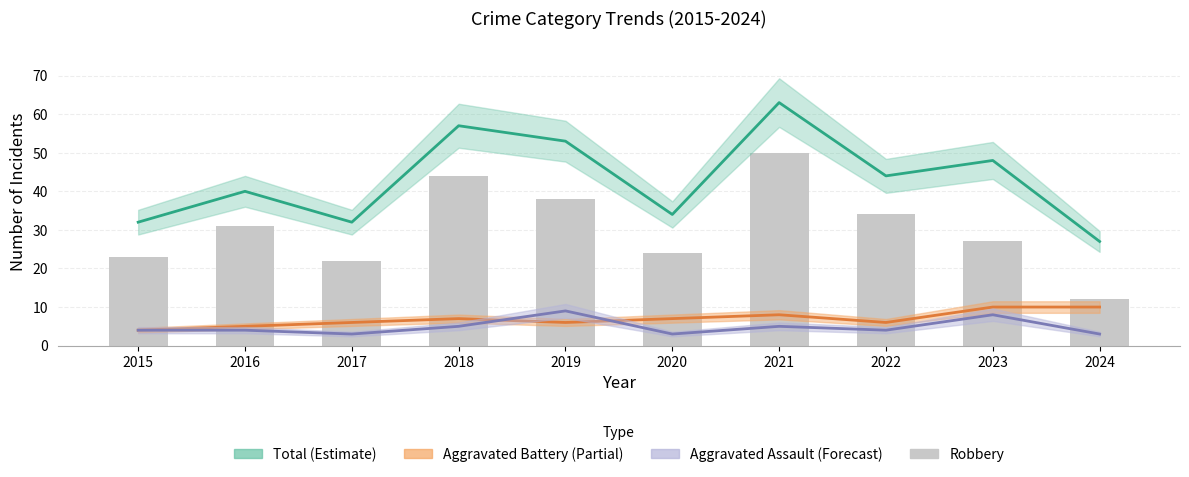

At which label does Aggravated Battery (Partial) first exceed 7?

2021